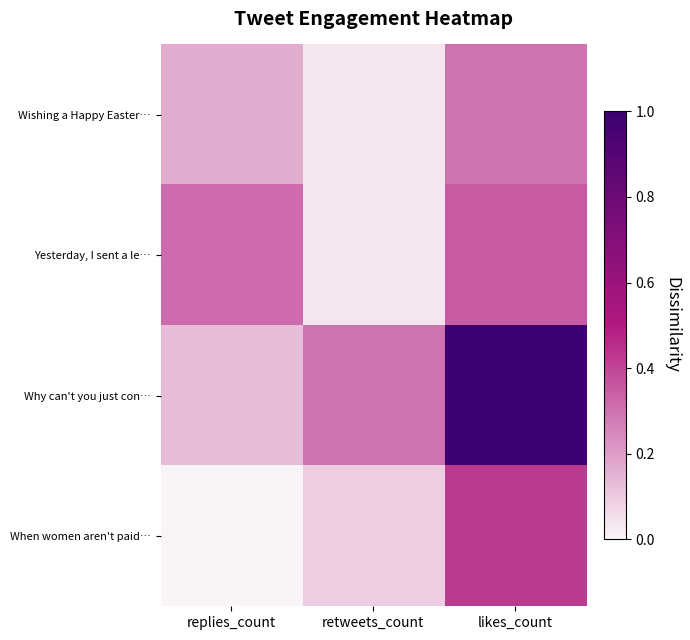

Which series changed the most between replies_count and retweets_count?

Yesterday, I sent a le…